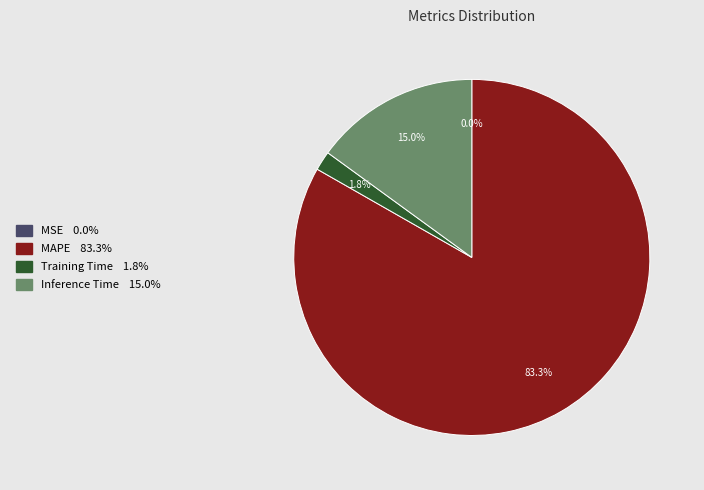

How many slices are in this pie chart?

4